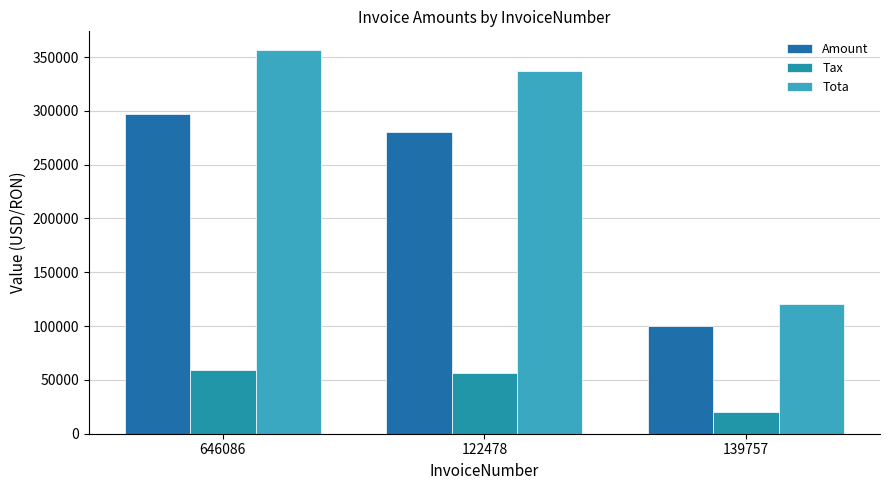

Between 139757 and 122478, which is larger?

122478